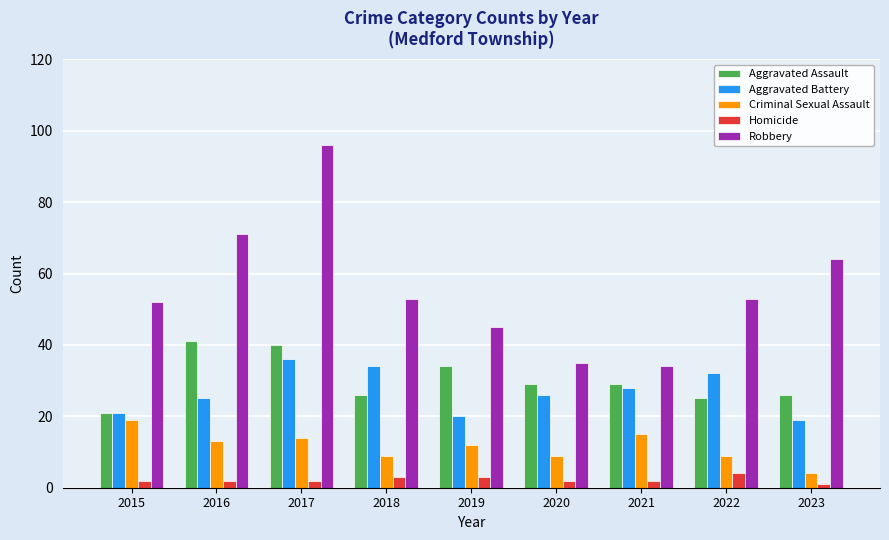

List the series in order of their peak value, highest first.

Robbery, Aggravated Assault, Aggravated Battery, Criminal Sexual Assault, Homicide